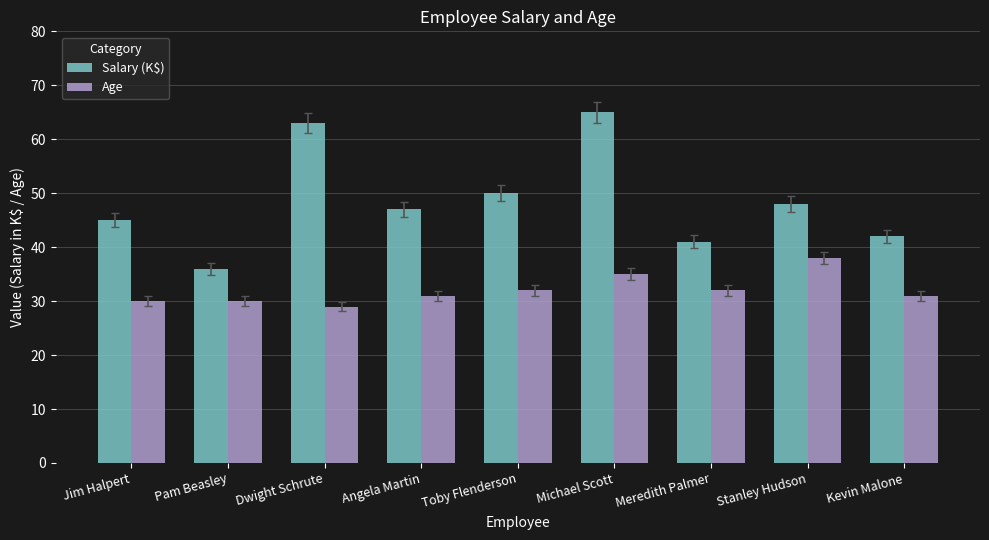

What are all the series names shown in the legend?

Salary (K$), Age